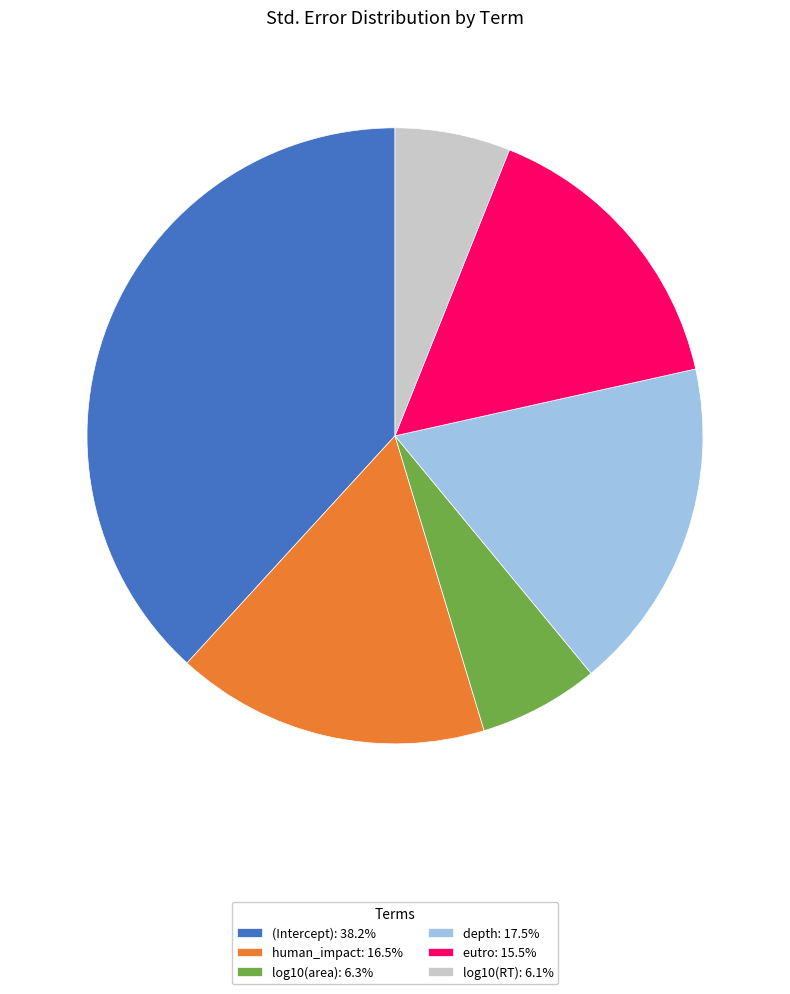

True or false: eutro accounts for 15% of the total.

True